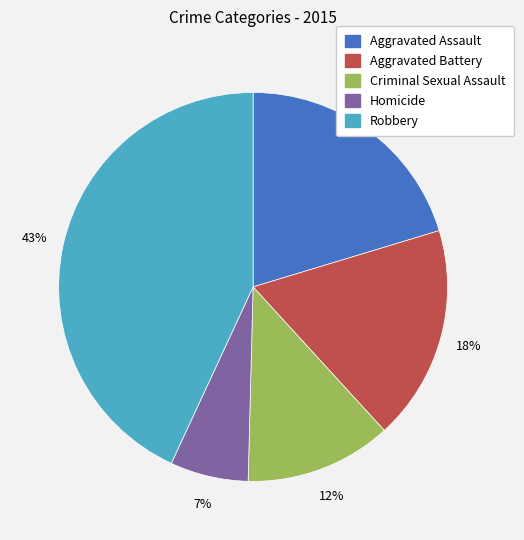

To the nearest percent, what is the combined percentage of Aggravated Assault and Homicide?

27%